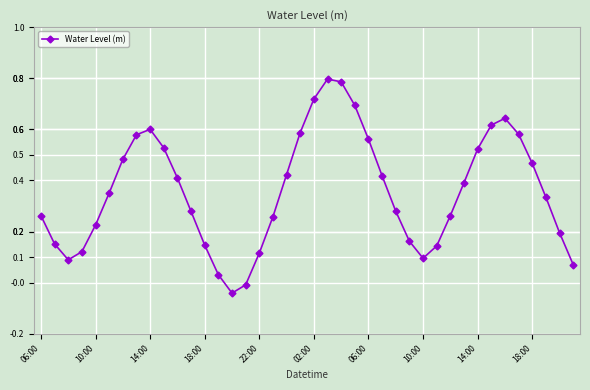

True or false: there are more than 2 points higher than both neighbors.

True